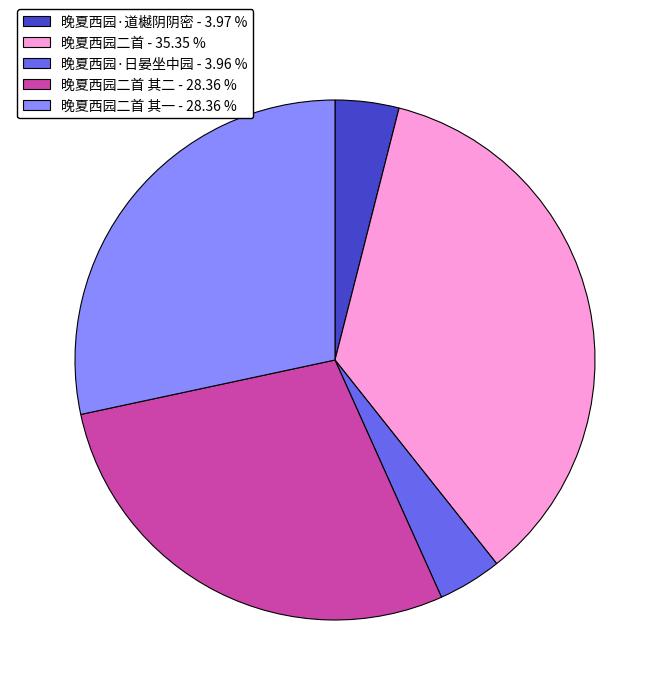

What is the largest slice in the pie chart?

晚夏西园二首 - 35.35 %